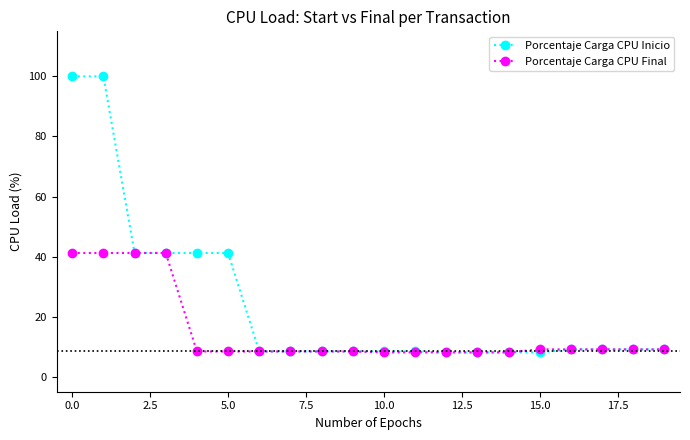

What is the minimum value shown in the chart?

8.1